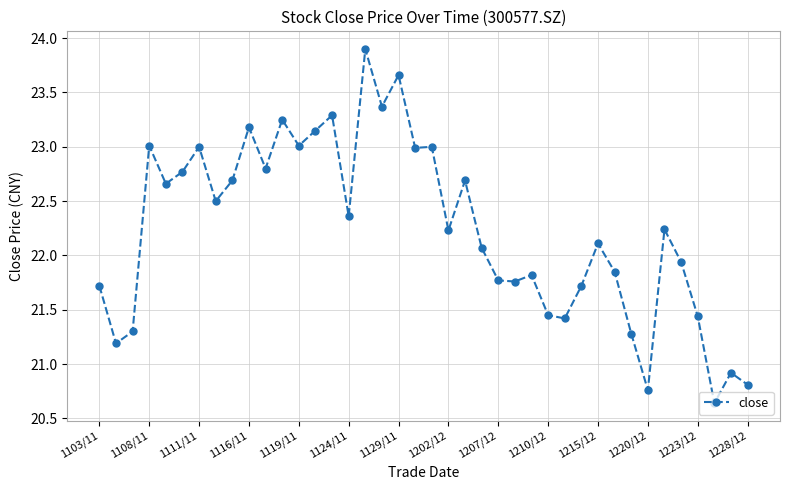

What is the greatest value displayed?

23.9